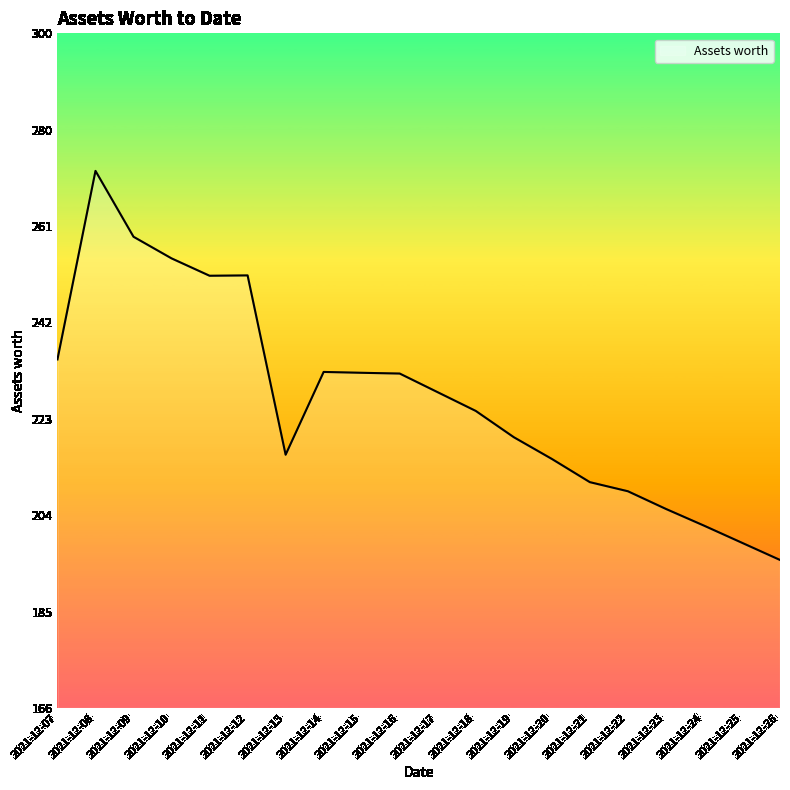

What is the change in value from 2021-12-13 to 2021-12-16?

+16.1